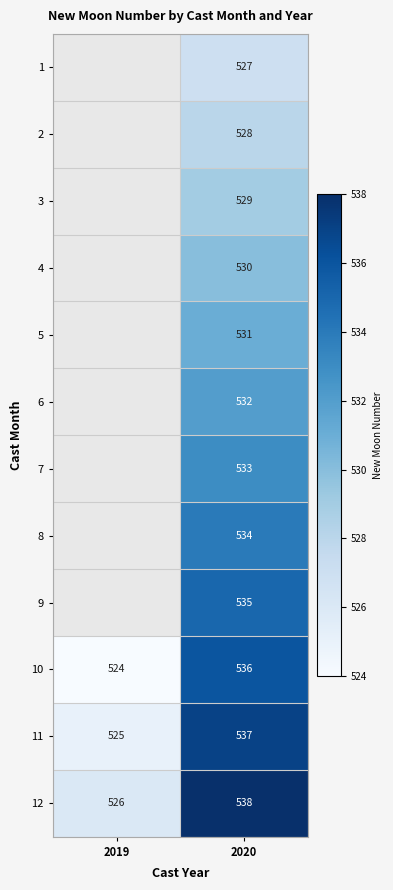

What is the average value of the 12 series?

532